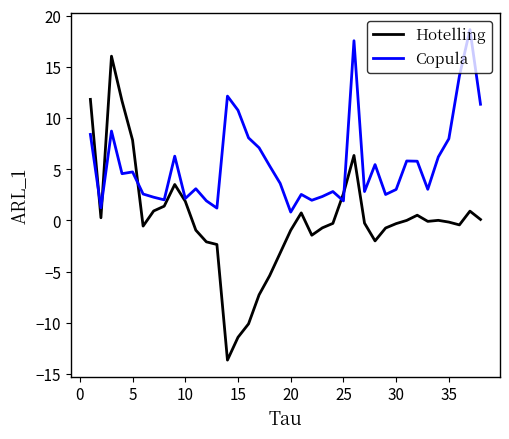

Which series has the largest total across all categories?

Copula